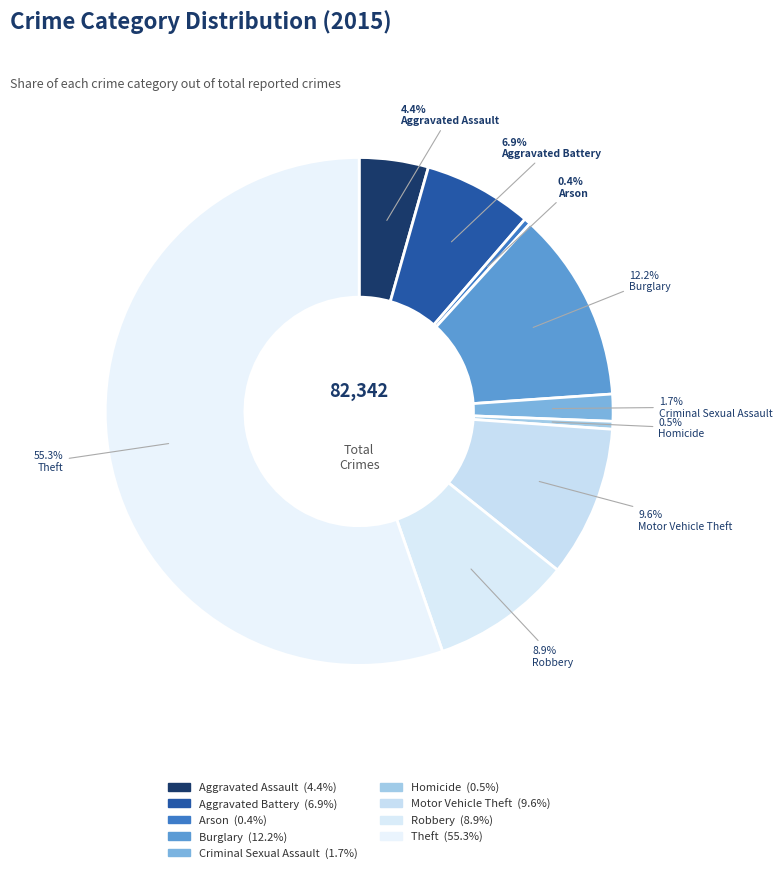

Rank the categories by value from lowest to highest.

Arson, Homicide, Criminal Sexual Assault, Aggravated Assault, Aggravated Battery, Robbery, Motor Vehicle Theft, Burglary, Theft